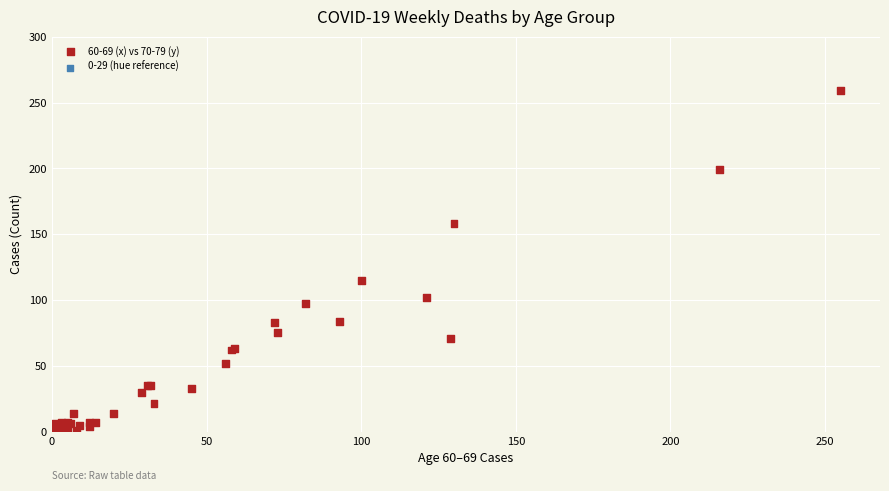

What Y value in the scatter plot is closest to 129?

115